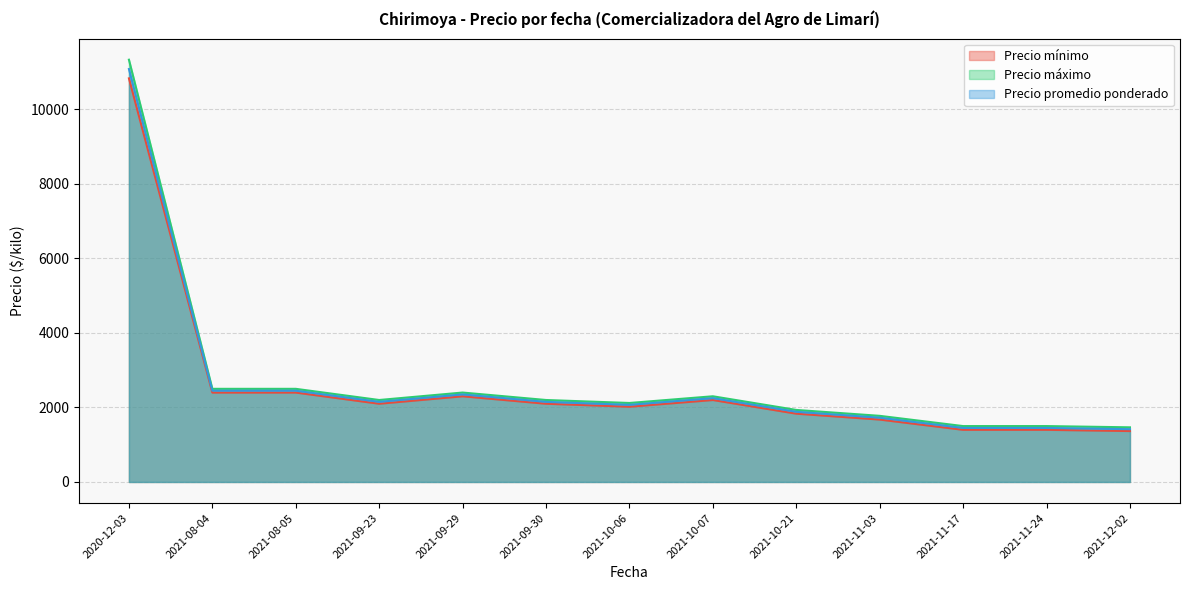

What is the label of the 29th point from the right?

2020-12-03